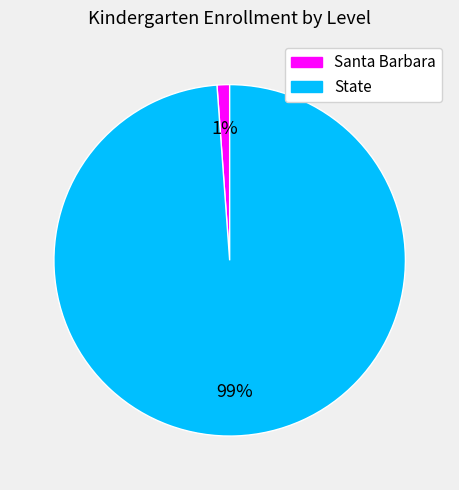

What is the smallest slice in the pie chart?

Santa Barbara